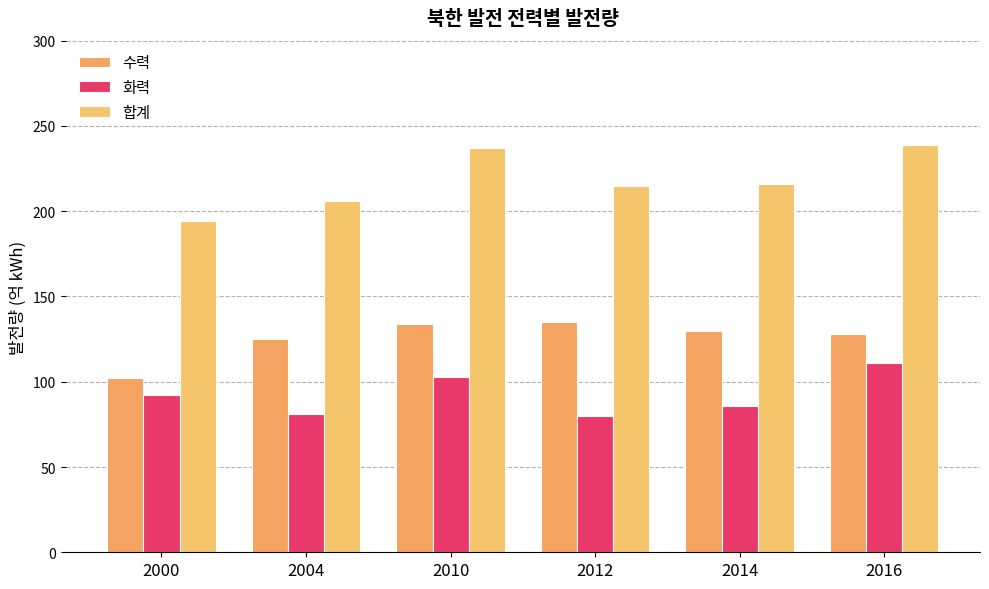

Reading right to left, list all the values displayed in this chart.

수력: 128	130	135	134	125	102
화력: 111	86	80	103	81	92
합계: 239	216	215	237	206	194